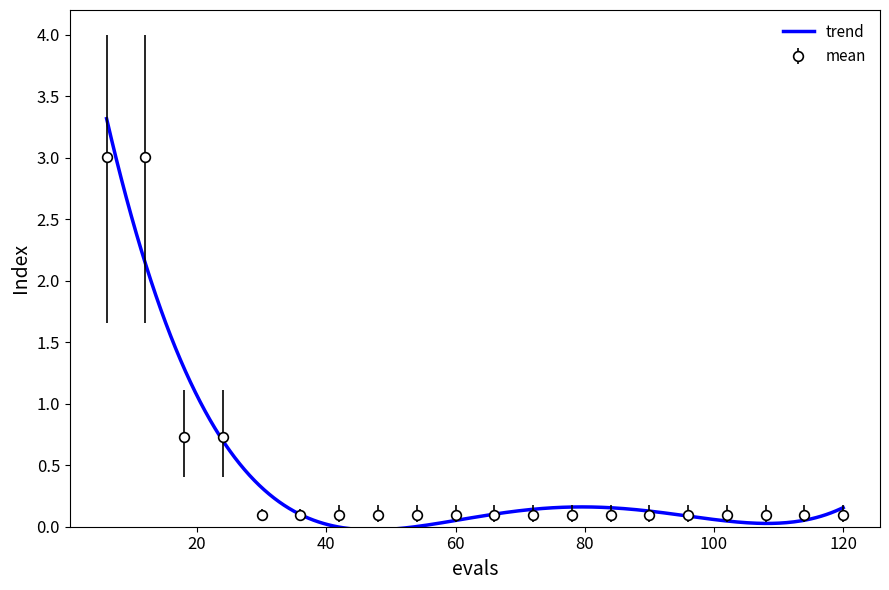

Between 12 and 18, which is larger?

12